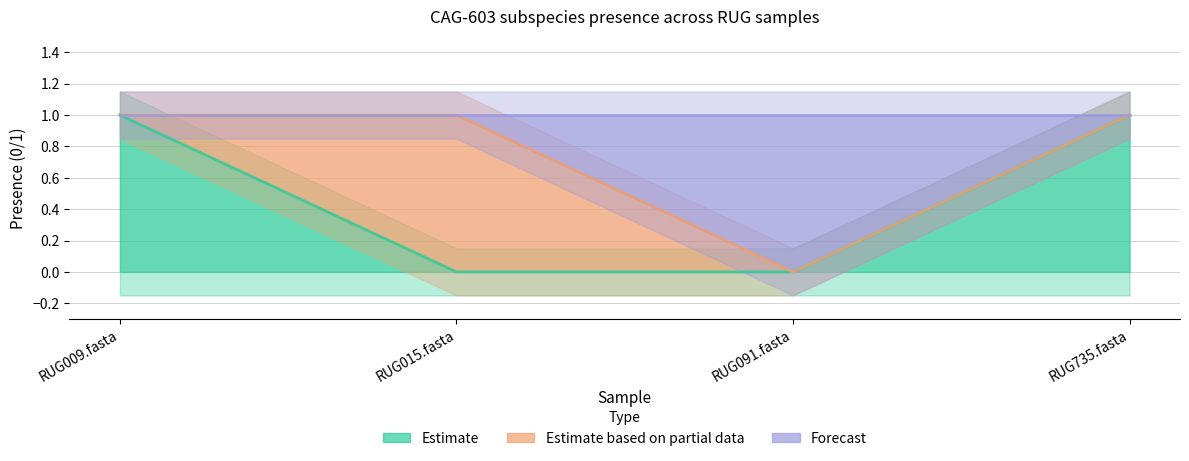

Which label corresponds to the largest value in the chart?

RUG009.fasta